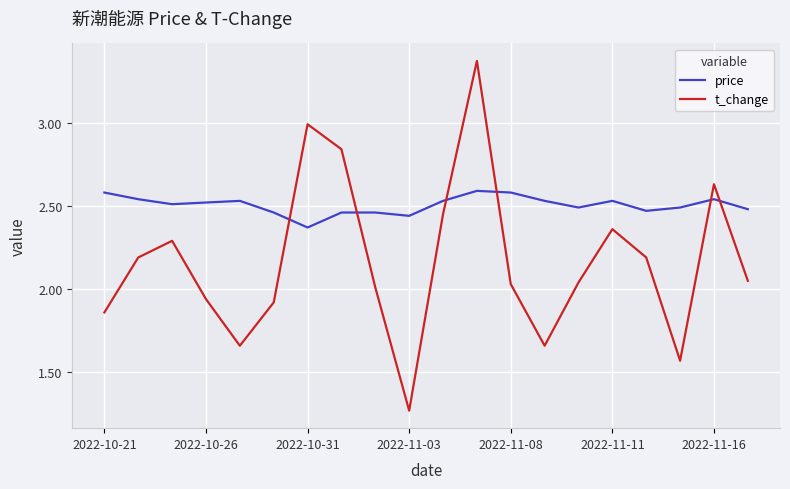

How many distinct data groups are displayed?

2